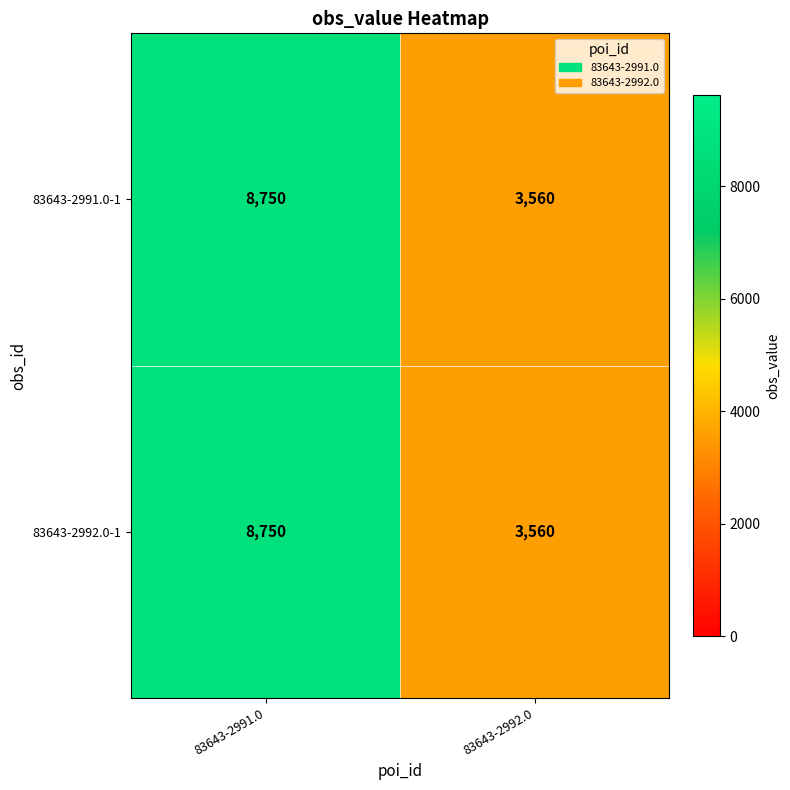

At how many categories does at least one series exceed 7974?

1